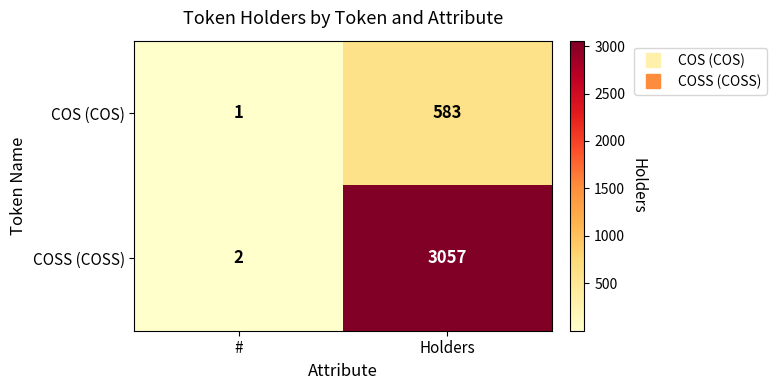

What is the total value across all series at Holders?

3640